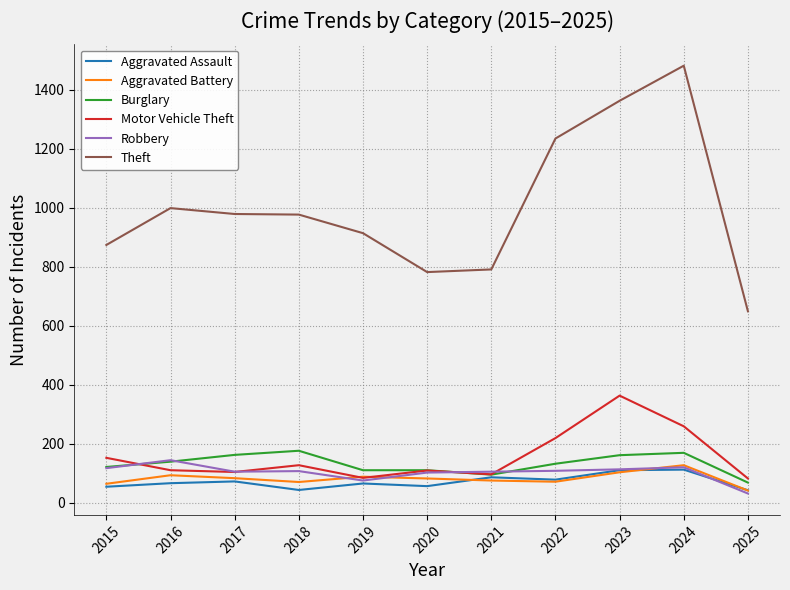

The value of Motor Vehicle Theft at 2022 is 219. True or false?

True